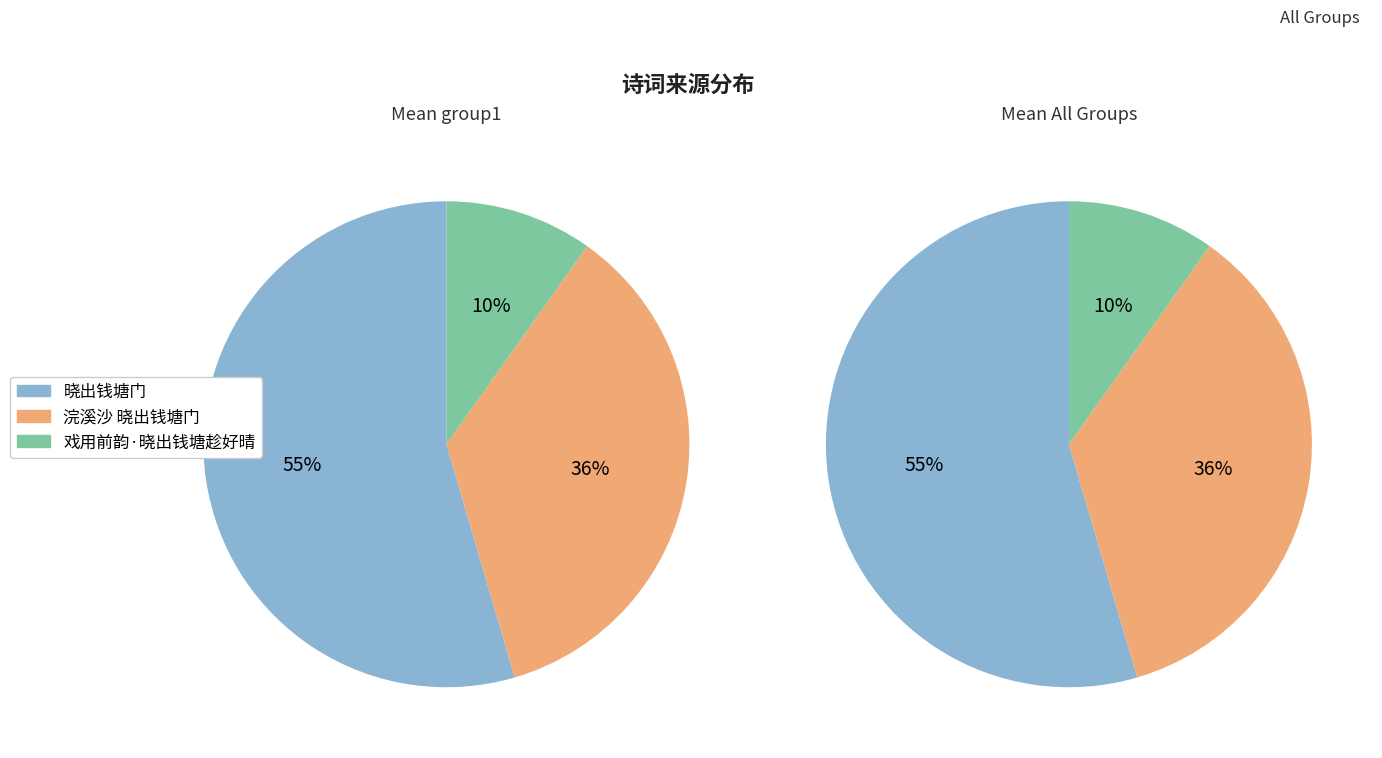

To the nearest percent, what is the difference between the largest and smallest slice percentages?

45%